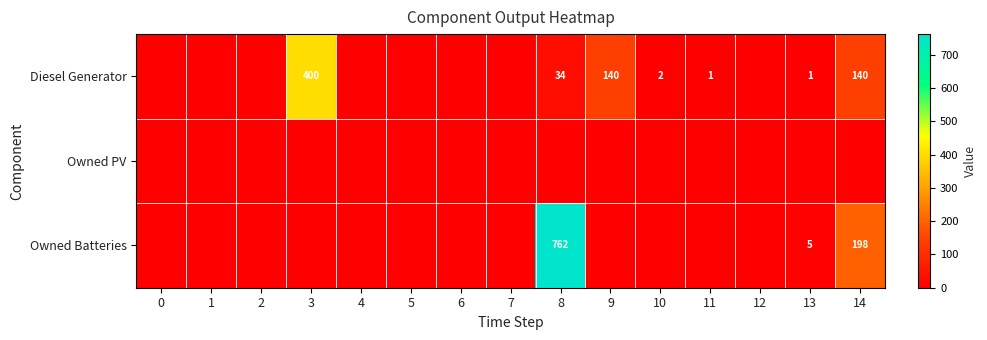

Between 0 and 14, which is larger?

14